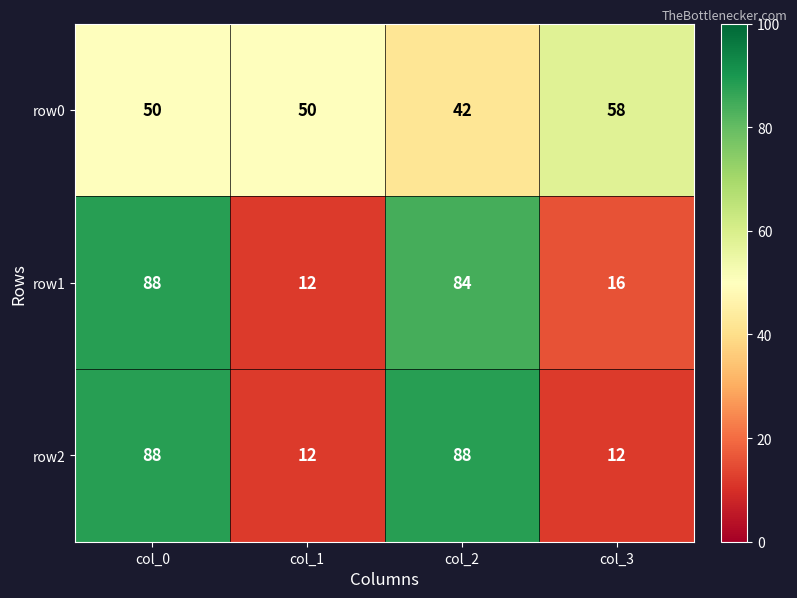

At how many categories does at least one series exceed 37?

4